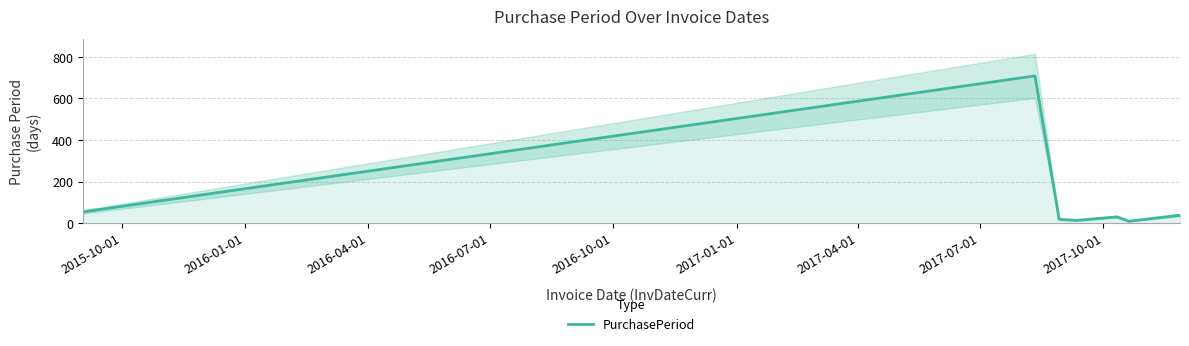

Does the chart have visible grid lines?

Yes